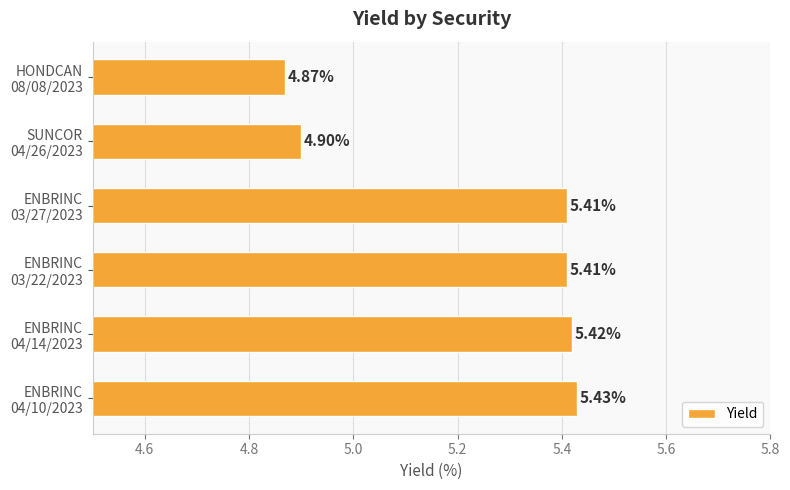

What is the difference between the second highest and second lowest values?

0.5